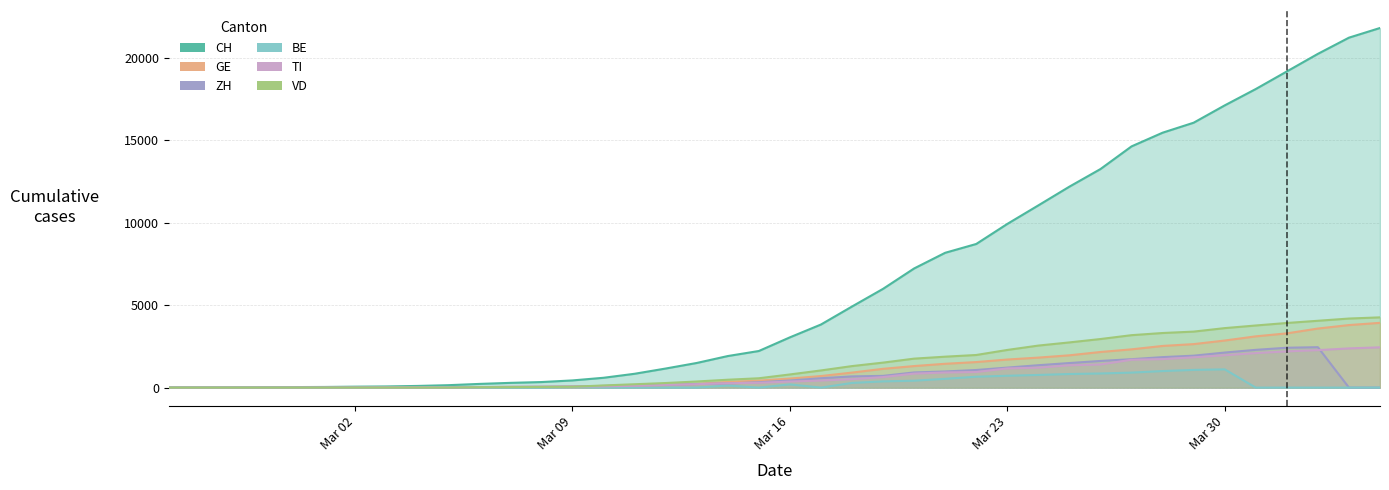

At how many categories does at least one series exceed 13155?

10